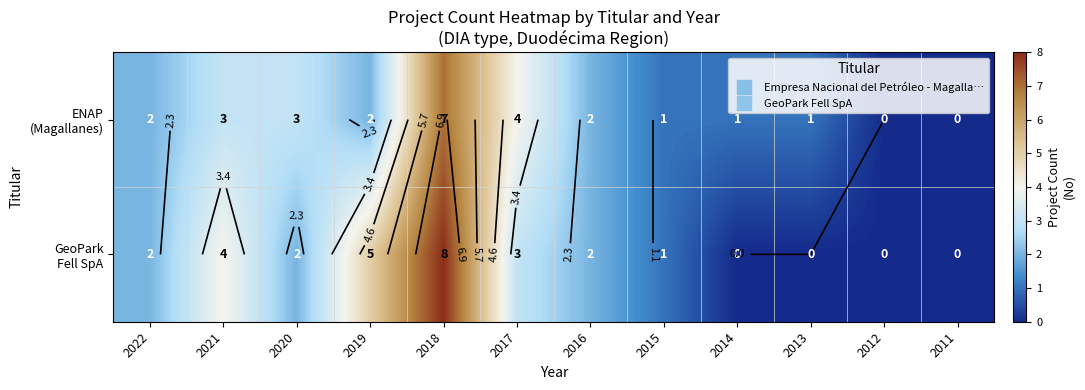

How many values in the ENAP (Magallanes) series exceed 2?

4